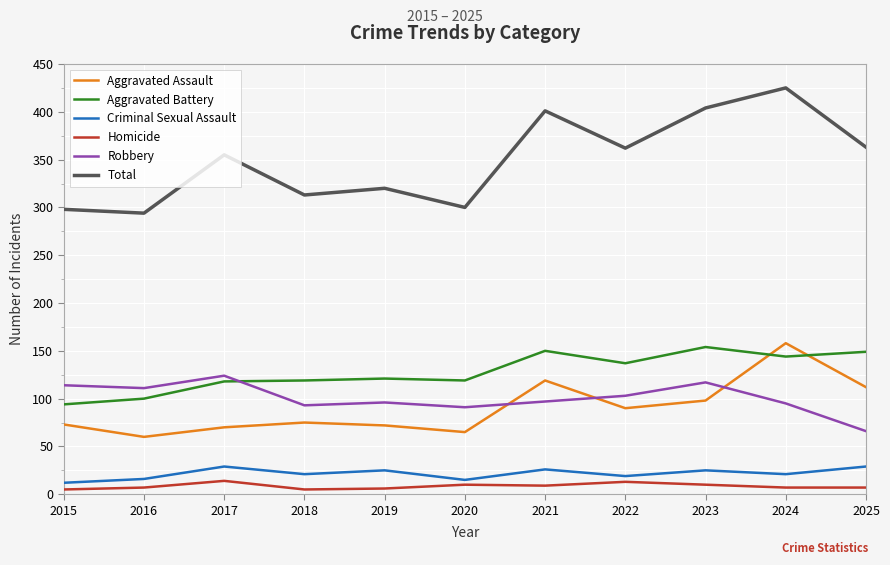

What is the average value of the Criminal Sexual Assault series?

22